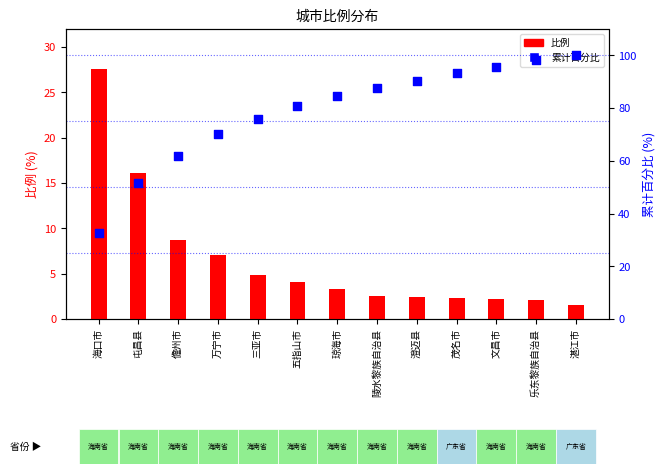

Which series reaches the minimum Y coordinate?

比例